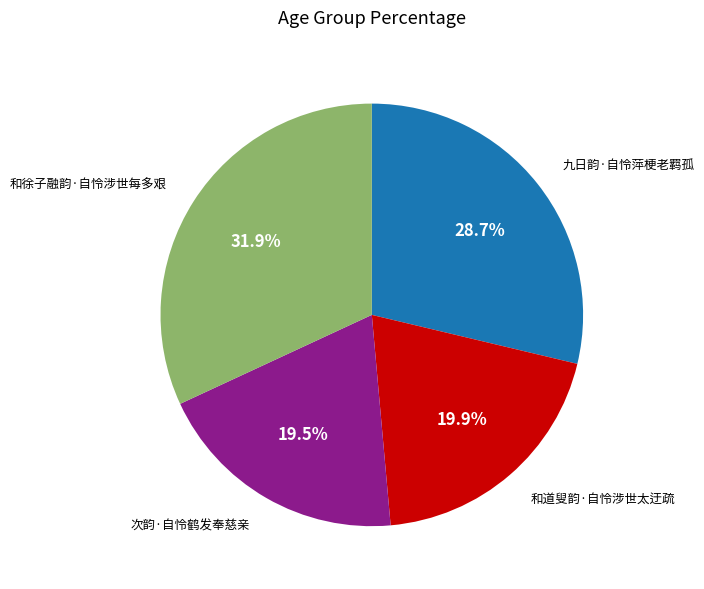

Does any single category account for the majority?

No